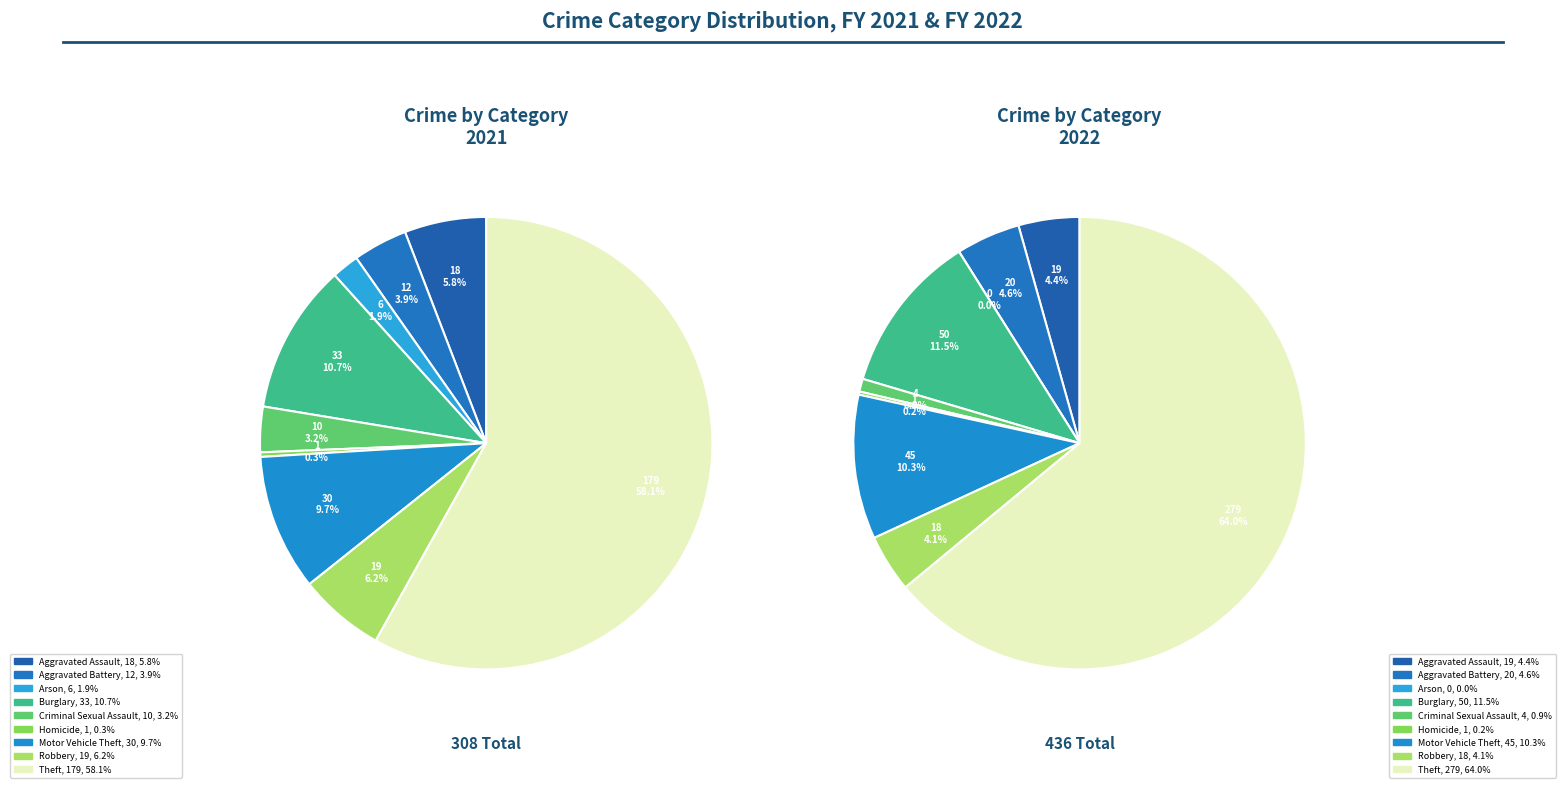

Is there a majority slice in this chart?

Yes